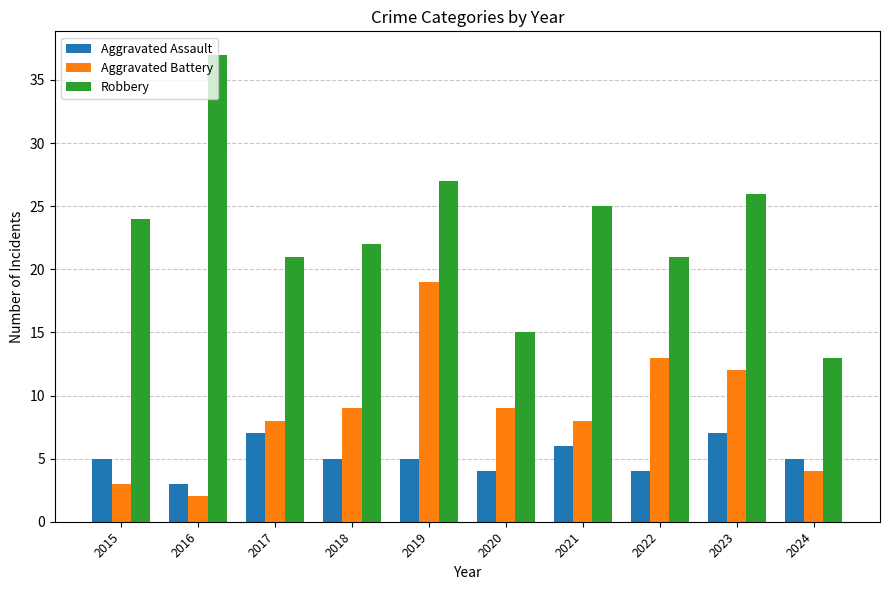

Reading right to left, transcribe all the data shown in this chart.

Aggravated Assault: 2024=5	2023=7	2022=4	2021=6	2020=4	2019=5	2018=5	2017=7	2016=3	2015=5
Aggravated Battery: 2024=4	2023=12	2022=13	2021=8	2020=9	2019=19	2018=9	2017=8	2016=2	2015=3
Robbery: 2024=13	2023=26	2022=21	2021=25	2020=15	2019=27	2018=22	2017=21	2016=37	2015=24